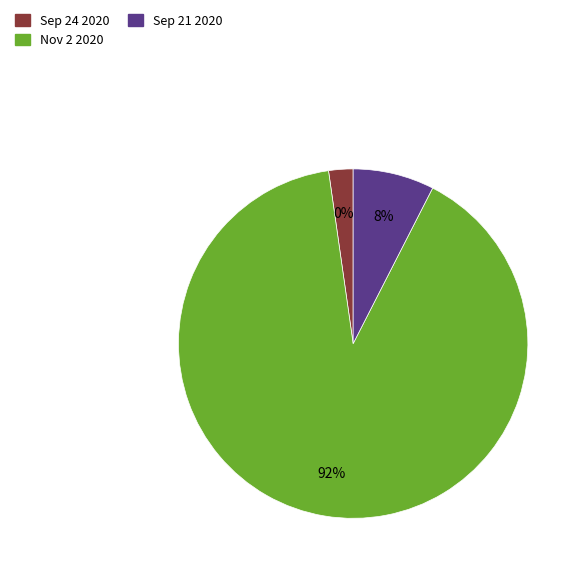

True or false: Nov 2 2020 accounts for 84% of the total.

False